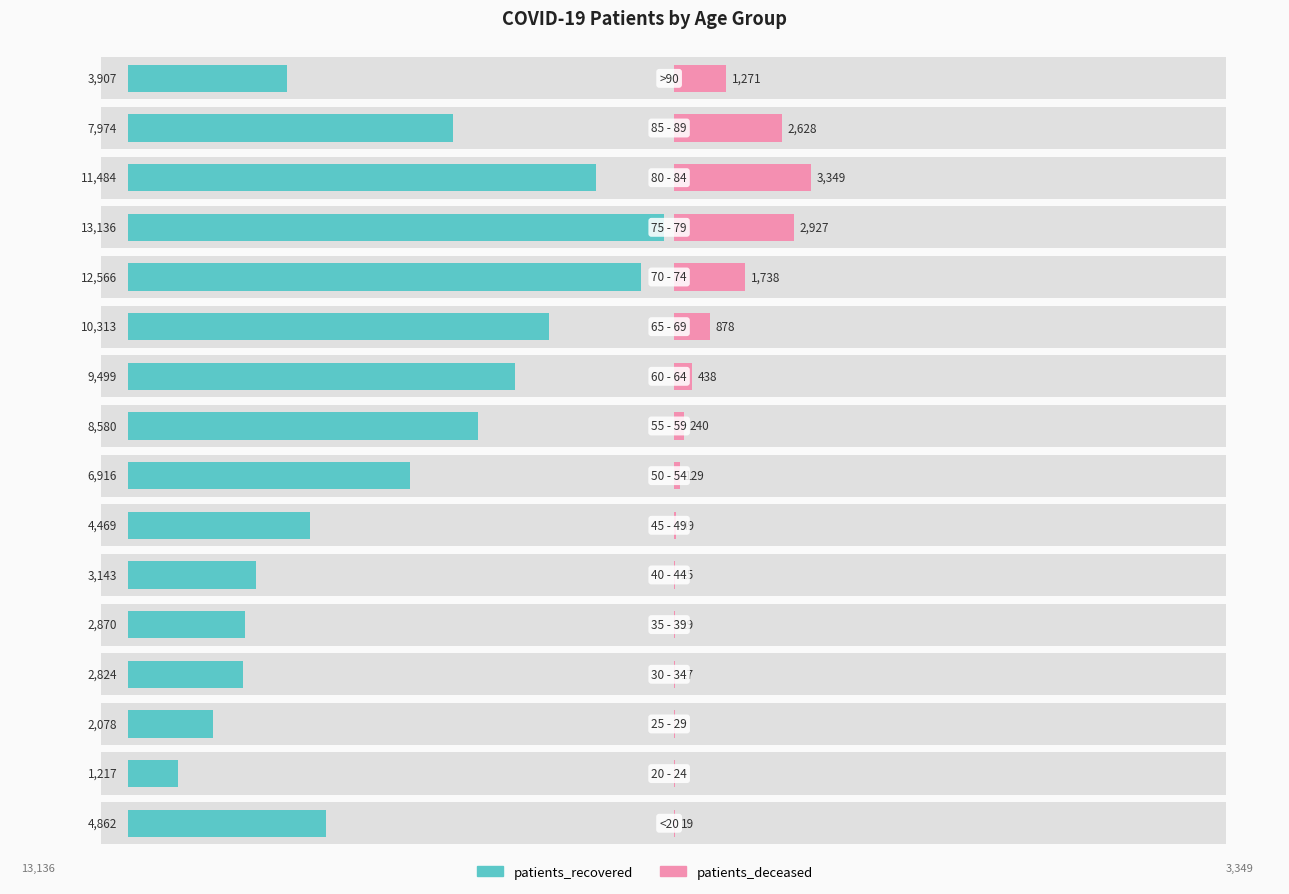

Reading left to right, what are all the values shown in this chart?

patients_recovered: 4862.0	1217.0	2078.0	2824.0	2870.0	3143.0	4469.0	6916.0	8580.0	9499.0	10313.0	12566.0	13136.0	11484.0	7974.0	3907.0
patients_deceased: 19.0	4.0	3.0	17.0	19.0	25.0	49.0	129.0	240.0	438.0	878.0	1738.0	2927.0	3349.0	2628.0	1271.0